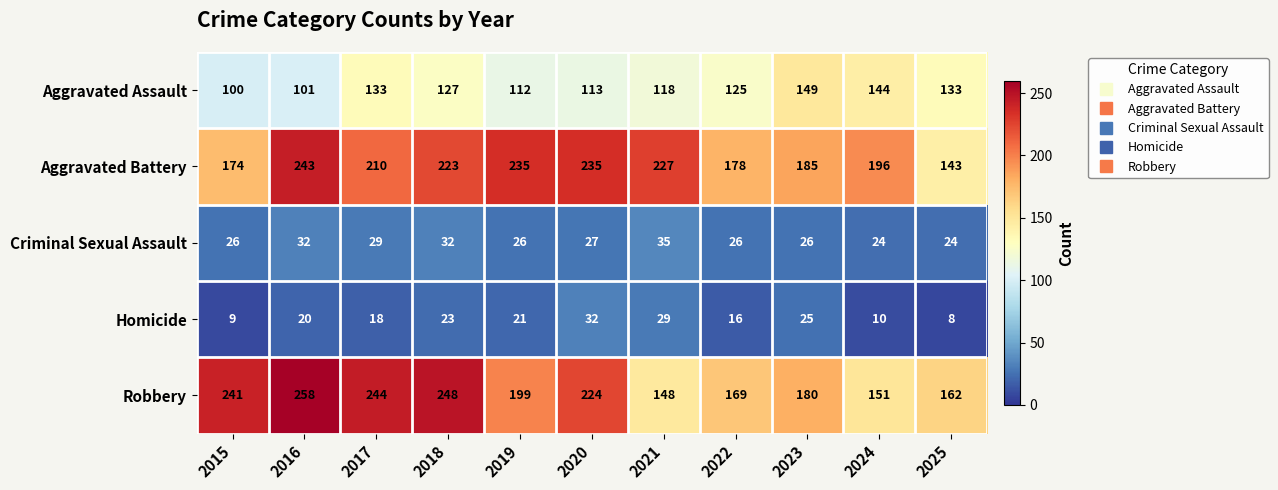

How many categories are shown in the chart?

11